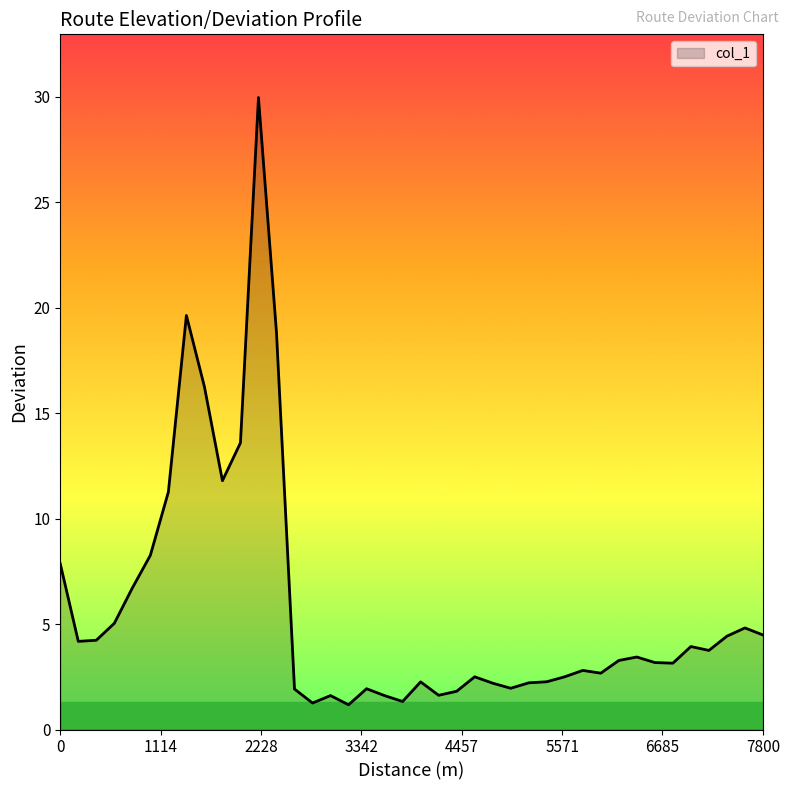

What is the smallest value displayed?

1.2